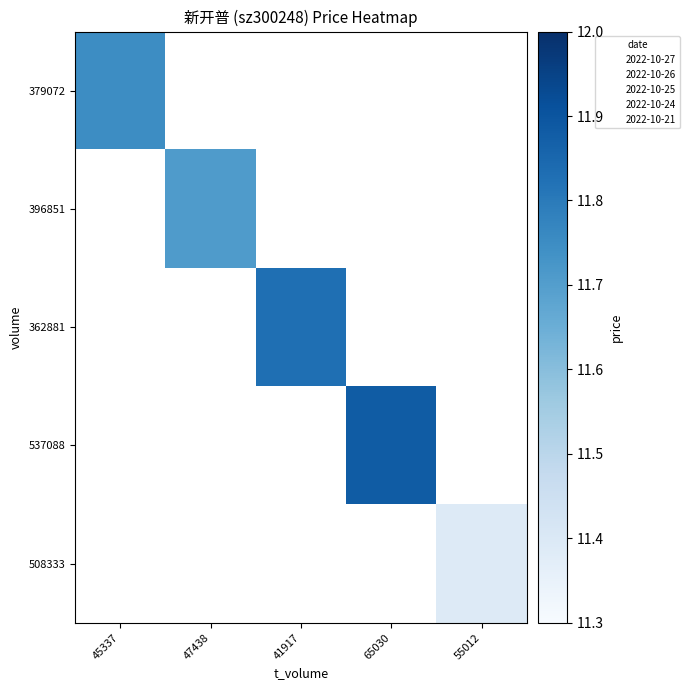

How many positive values does the 508333 series have?

1